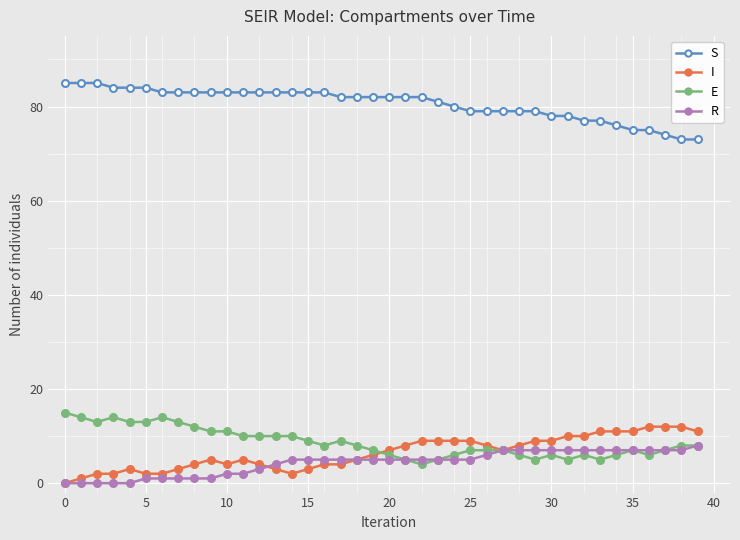

Does the chart have visible grid lines?

Yes